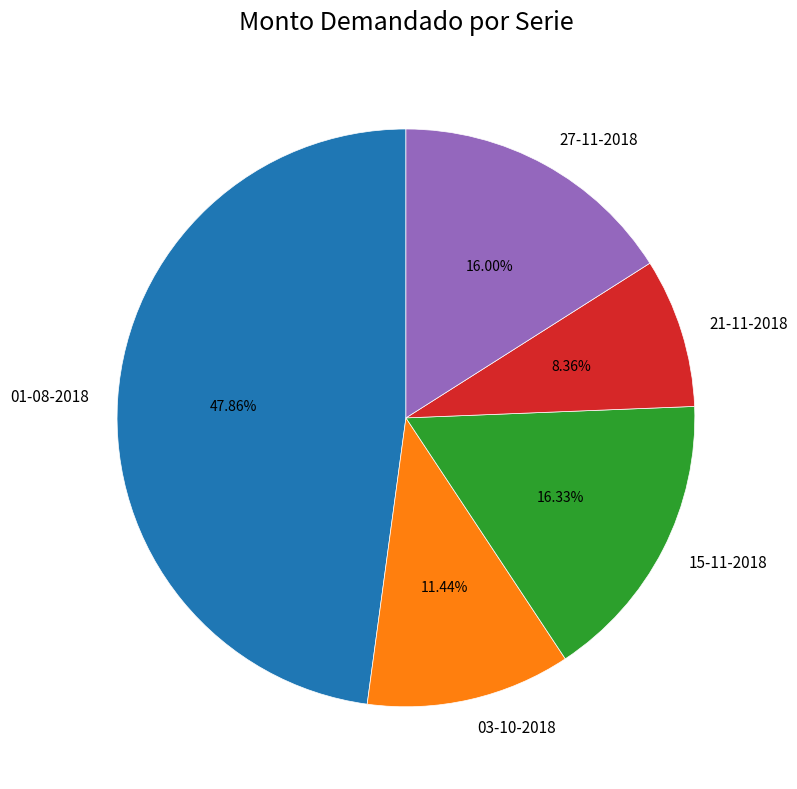

What is the ratio of the value at 01-08-2018 to the value at 03-10-2018?

4.2